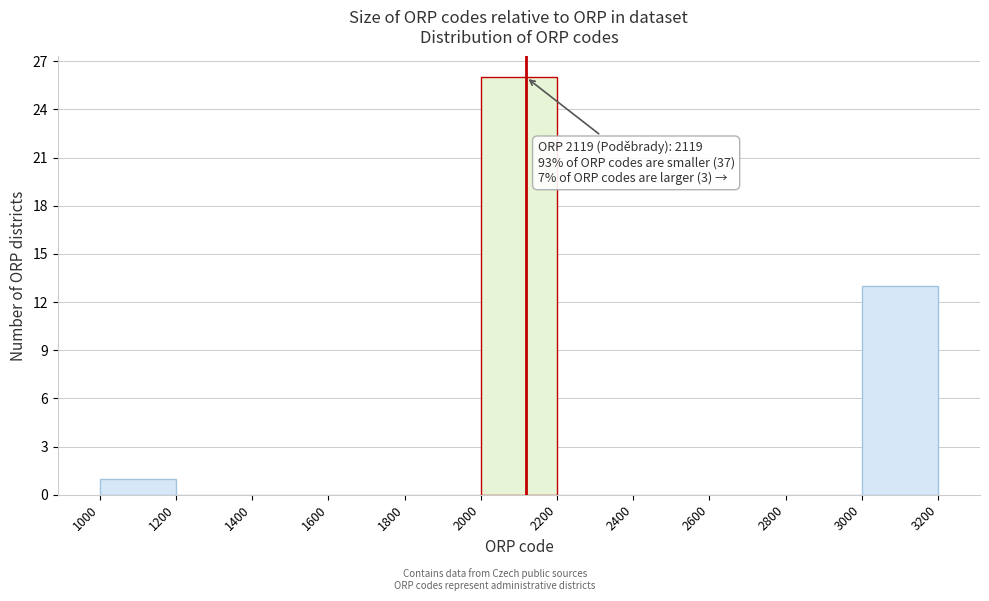

Over which range of the x-axis is the bar tallest?

2000 to 2200